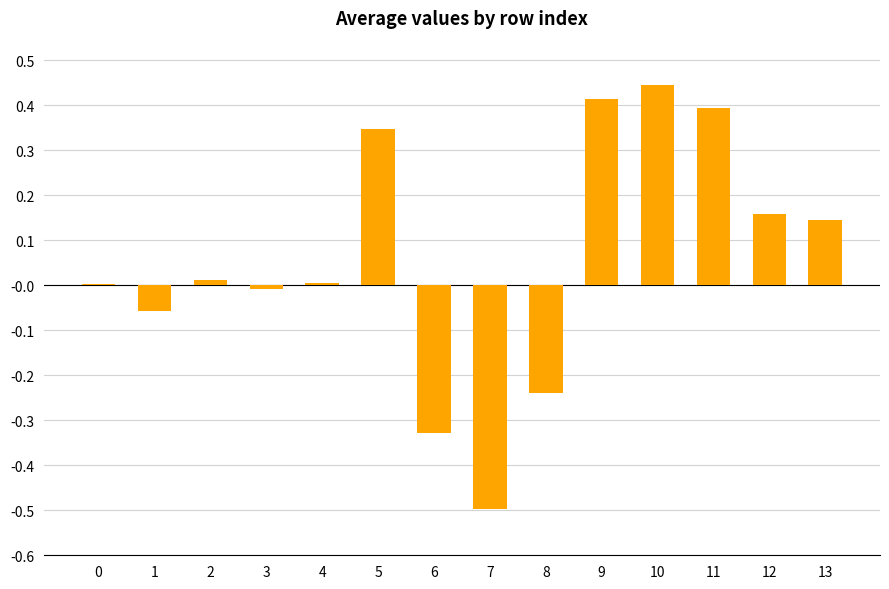

True or false: the data shows -0.3 at 8.

False